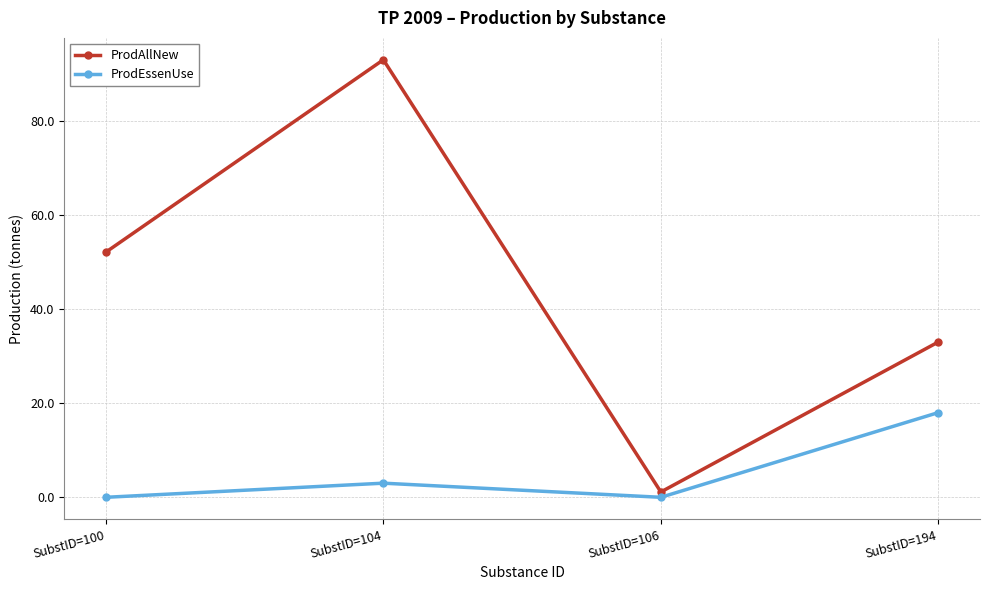

Reading left to right, what are all the values shown in this chart?

ProdAllNew: SubstID=100=52.1	SubstID=104=92.9	SubstID=106=1.1	SubstID=194=33.0
ProdEssenUse: SubstID=100=0.0	SubstID=104=3.0	SubstID=106=0.0	SubstID=194=18.0